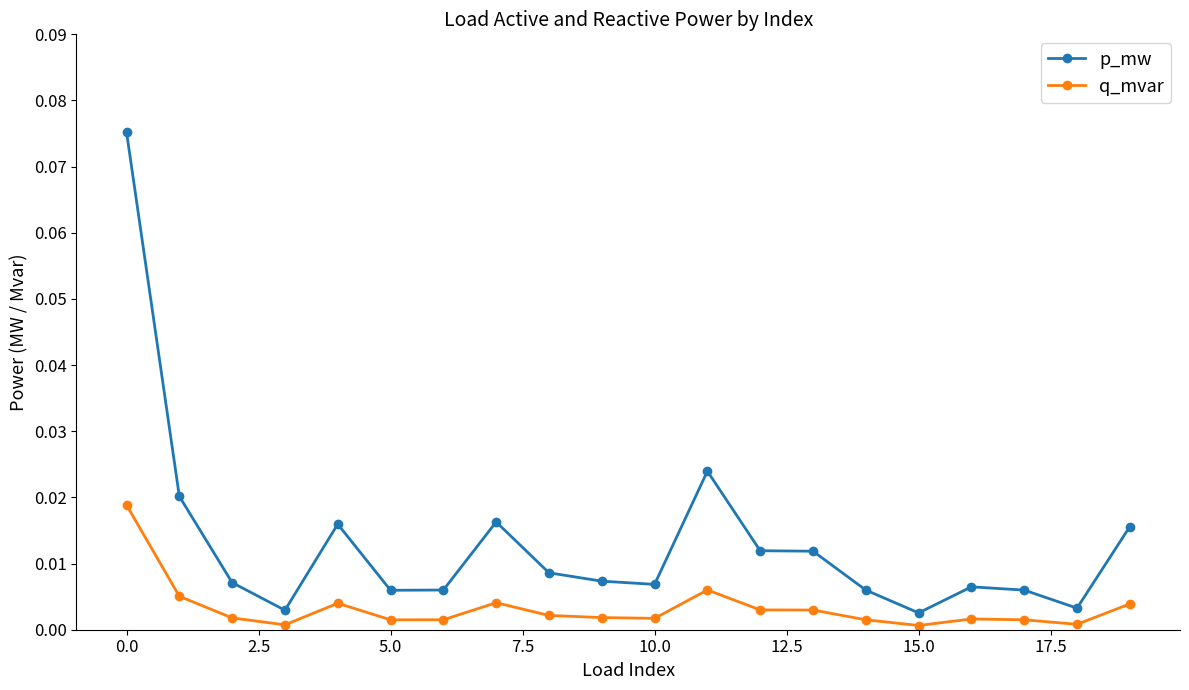

What is the sum of all p_mw values?

0.3